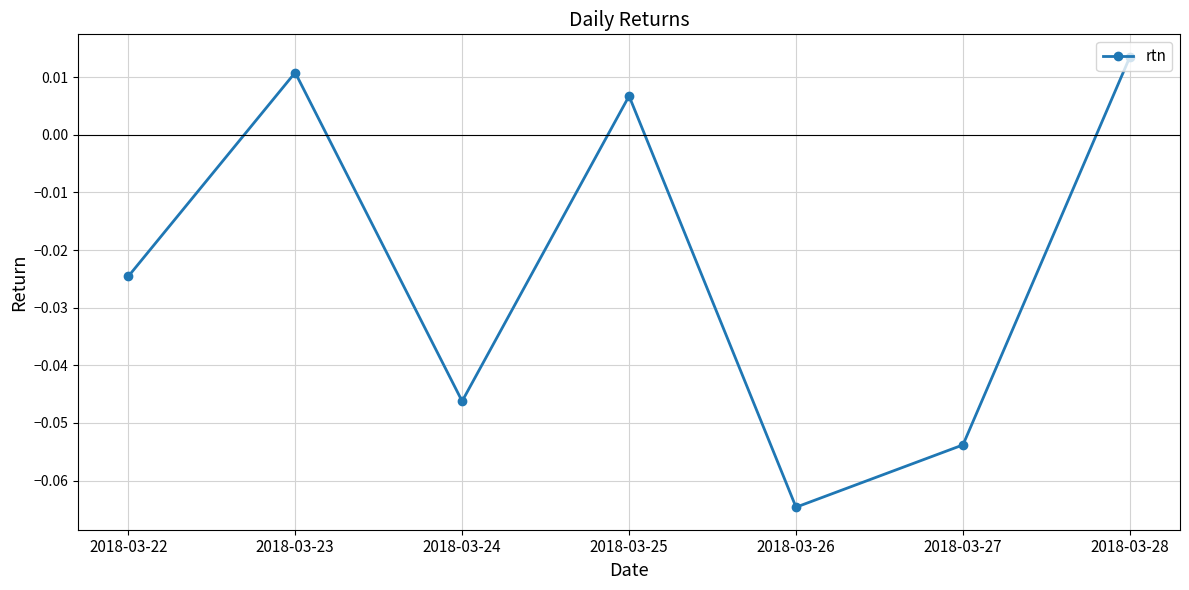

The value at 2018-03-24 is -0.1. True or false?

False